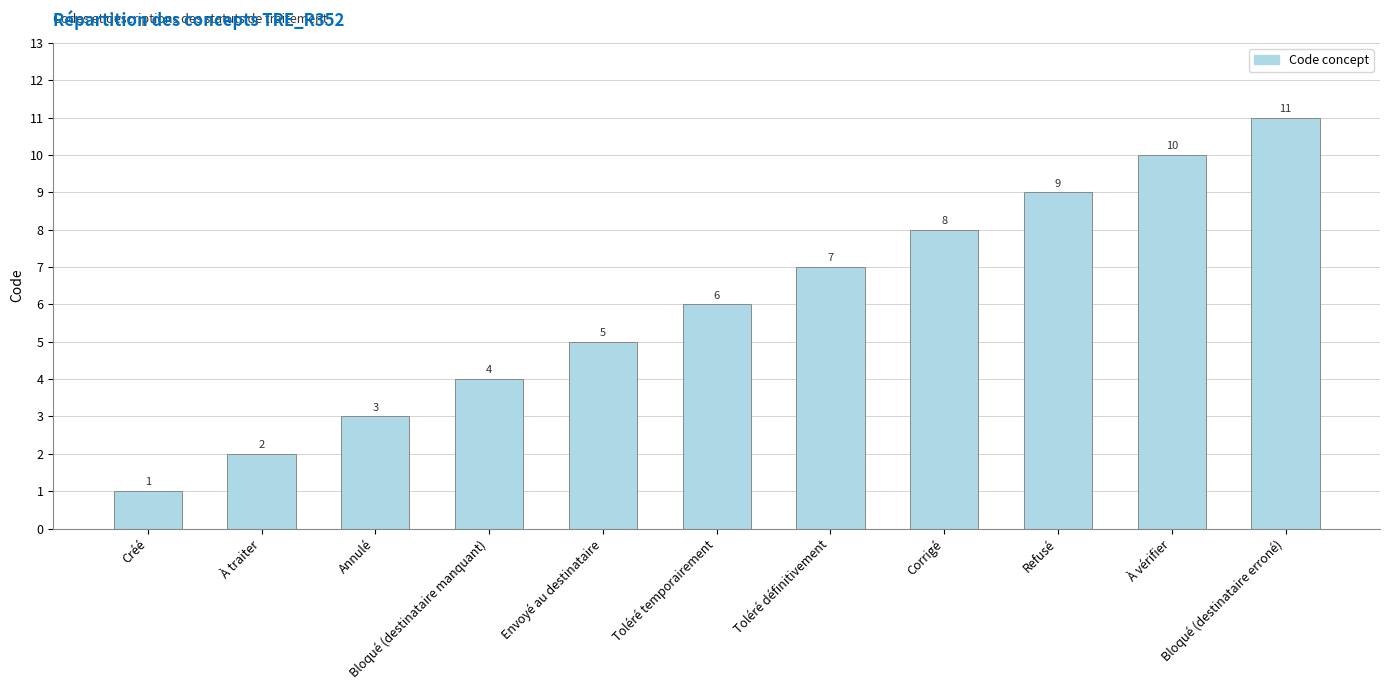

How many bars are there in total?

11